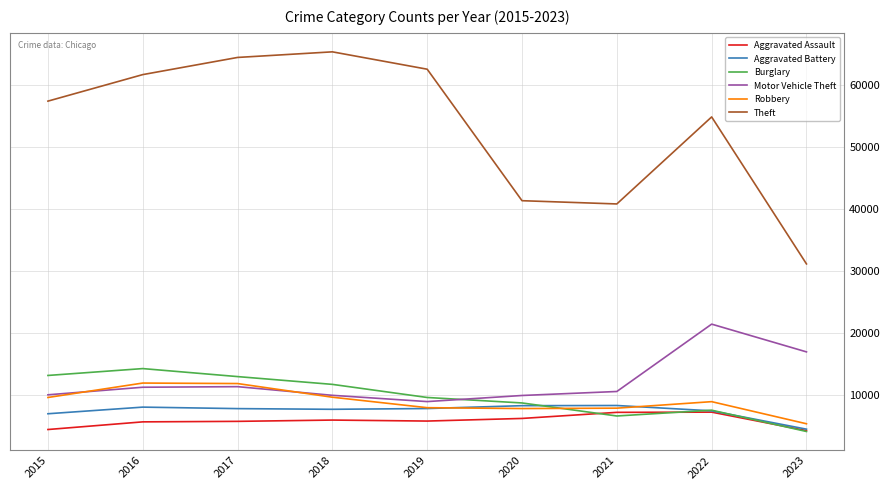

True or false: Aggravated Battery has more than 0 interior local peaks.

True